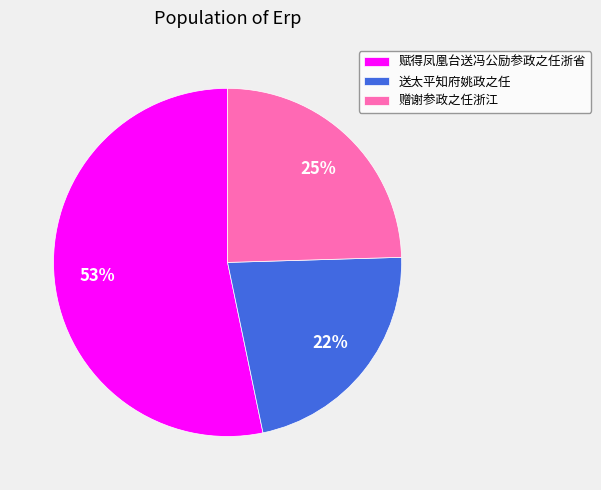

Rank the categories by value from lowest to highest.

送太平知府姚政之任, 赠谢参政之任浙江, 赋得凤凰台送冯公励参政之任浙省